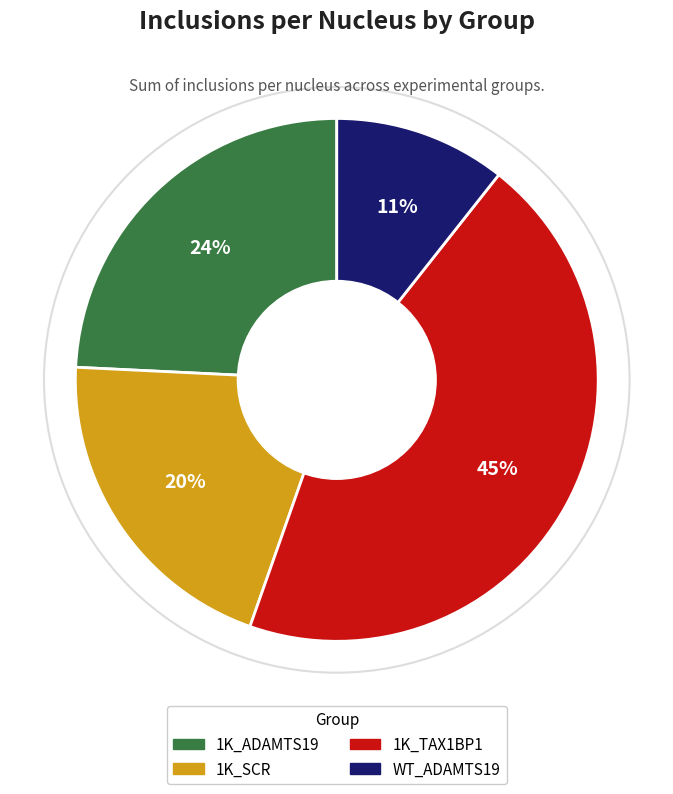

Is there a majority slice in this chart?

No